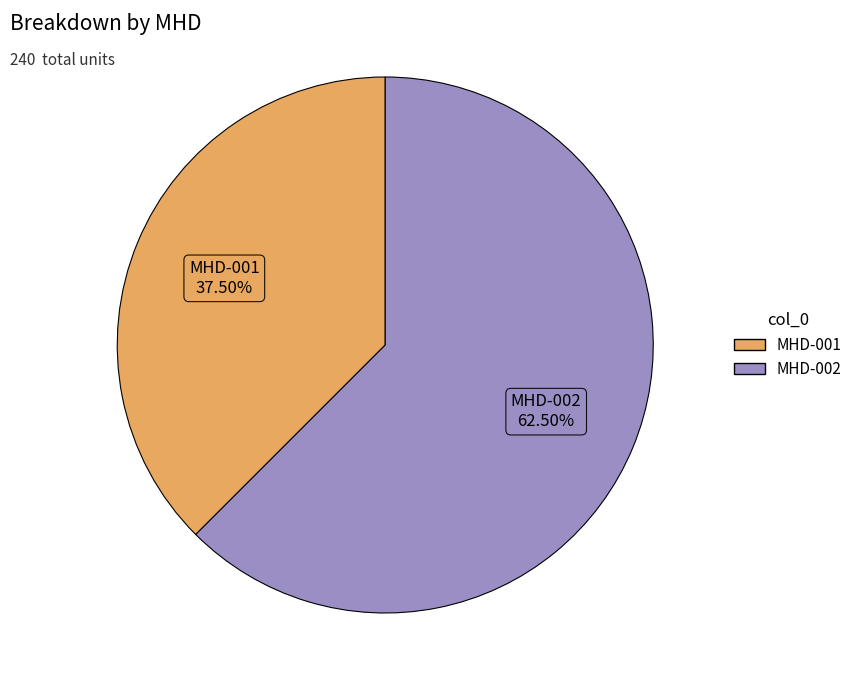

To the nearest percent, what is the difference between the largest and smallest slice percentages?

25%